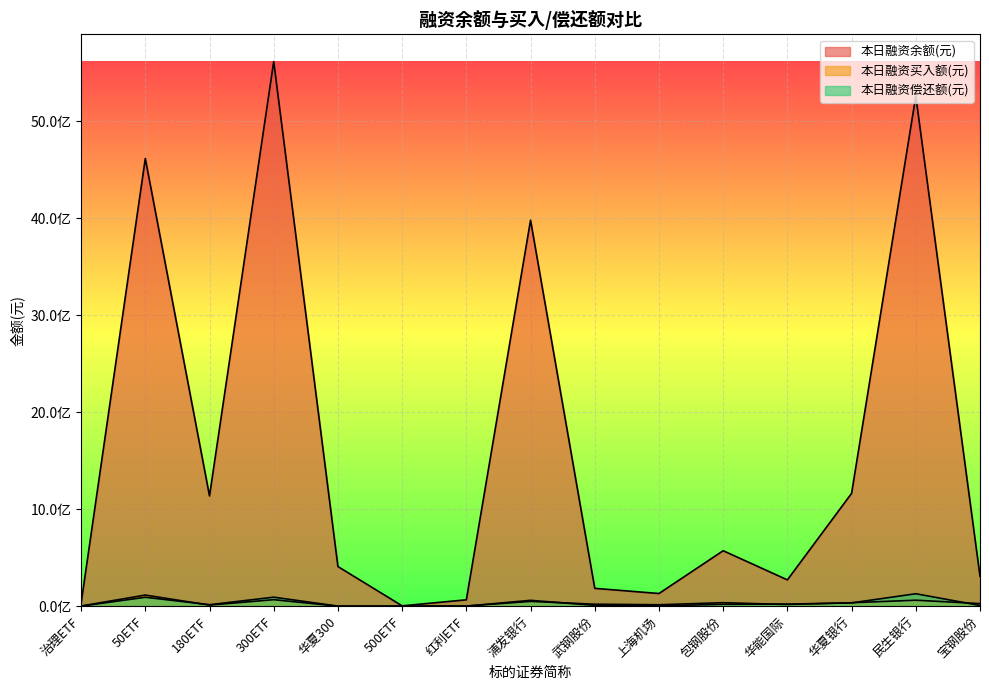

True or false: 本日融资偿还额(元) and 本日融资余额(元) cross at least once.

False